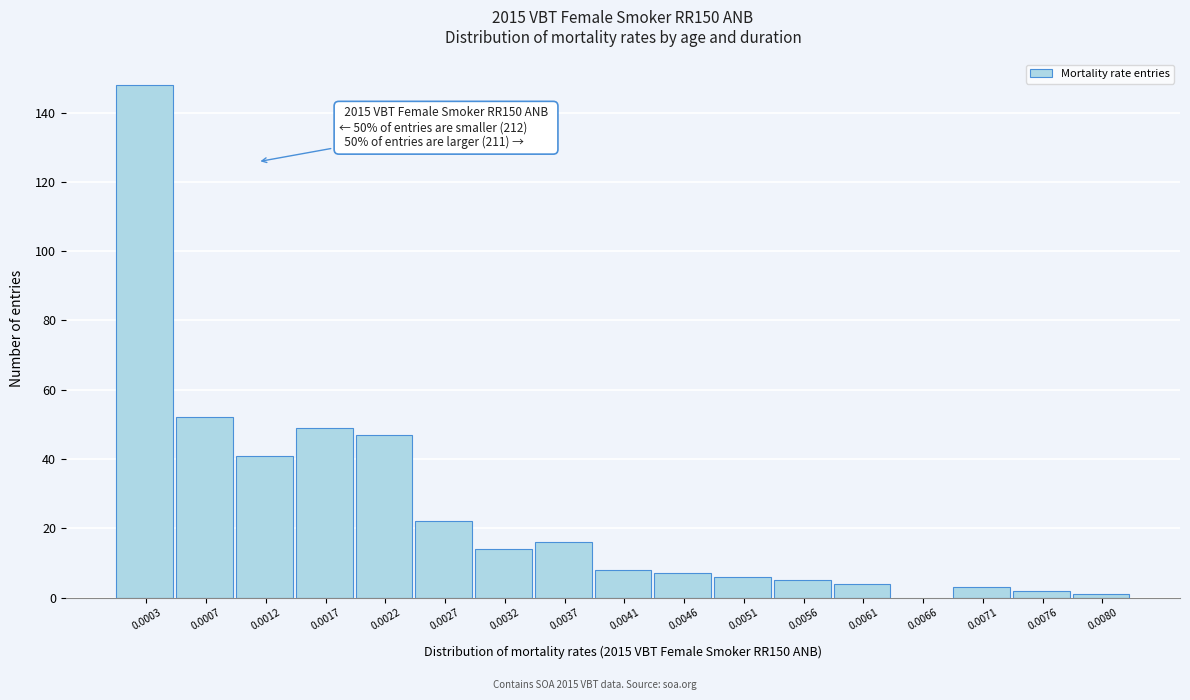

Reading left to right, list all the values displayed in this chart.

0.0003=148	0.0007=52	0.0012=41	0.0017=49	0.0022=47	0.0027=22	0.0032=14	0.0037=16	0.0041=8	0.0046=7	0.0051=6	0.0056=5	0.0061=4	0.0066=0	0.0071=3	0.0076=2	0.0080=1